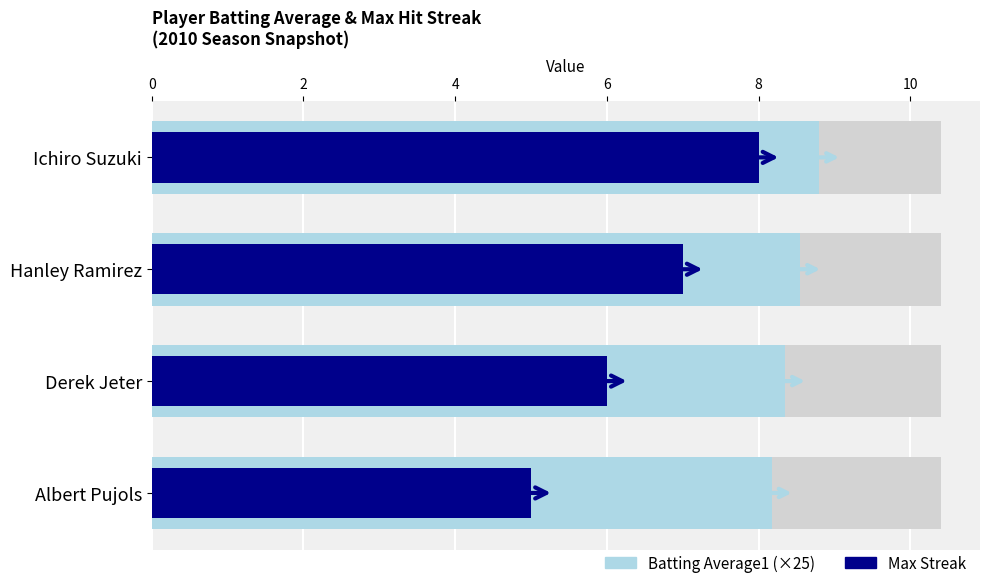

How many Max Streak values are between 6 and 8?

3